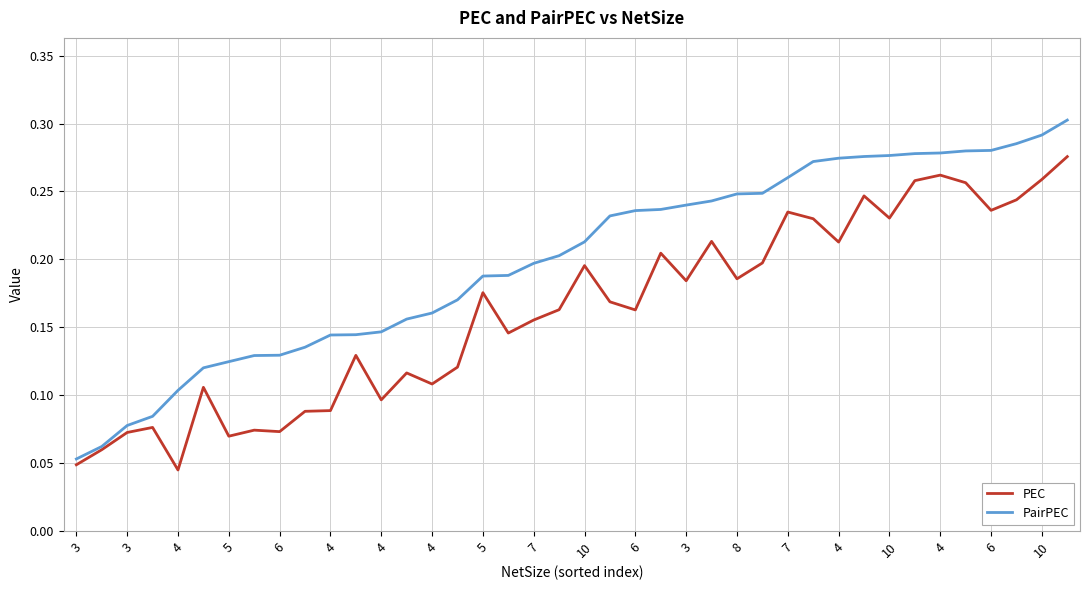

Which series has the largest total across all categories?

PairPEC